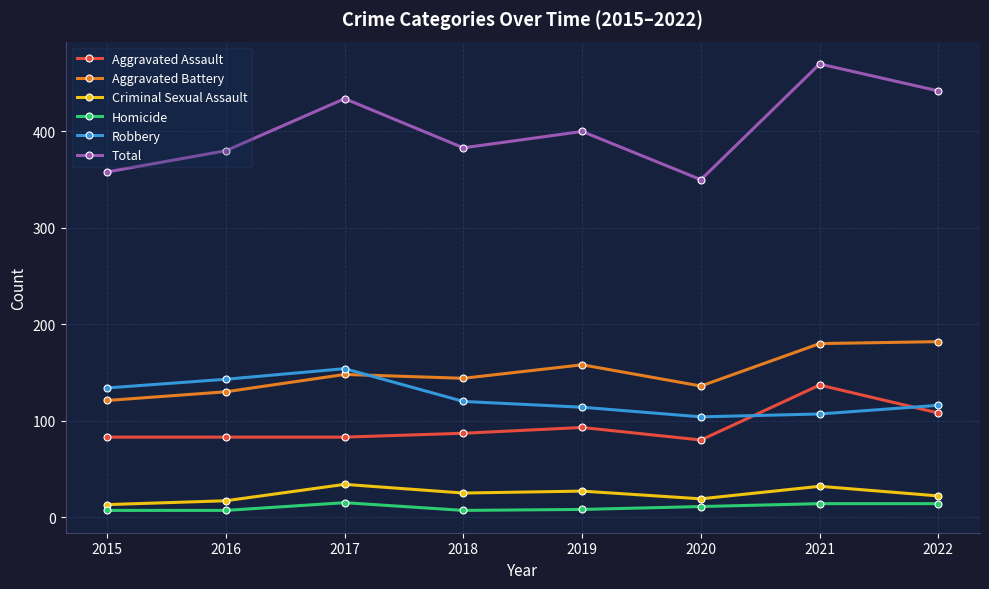

At which category is the sum across all series the highest?

2021